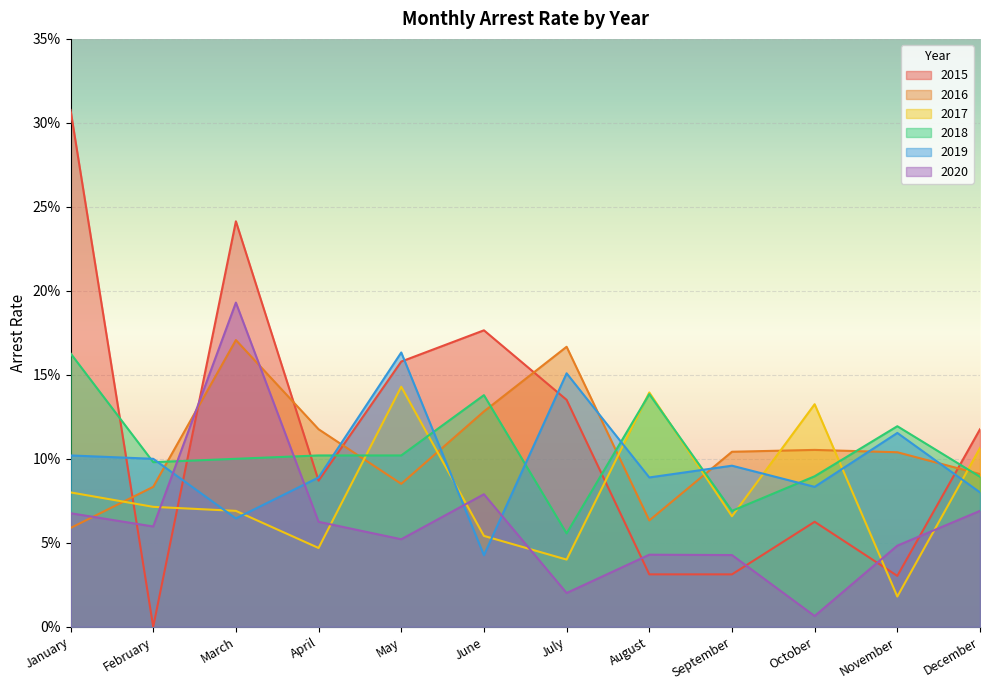

Which series changed the most between May and September?

arrest_rate_2015